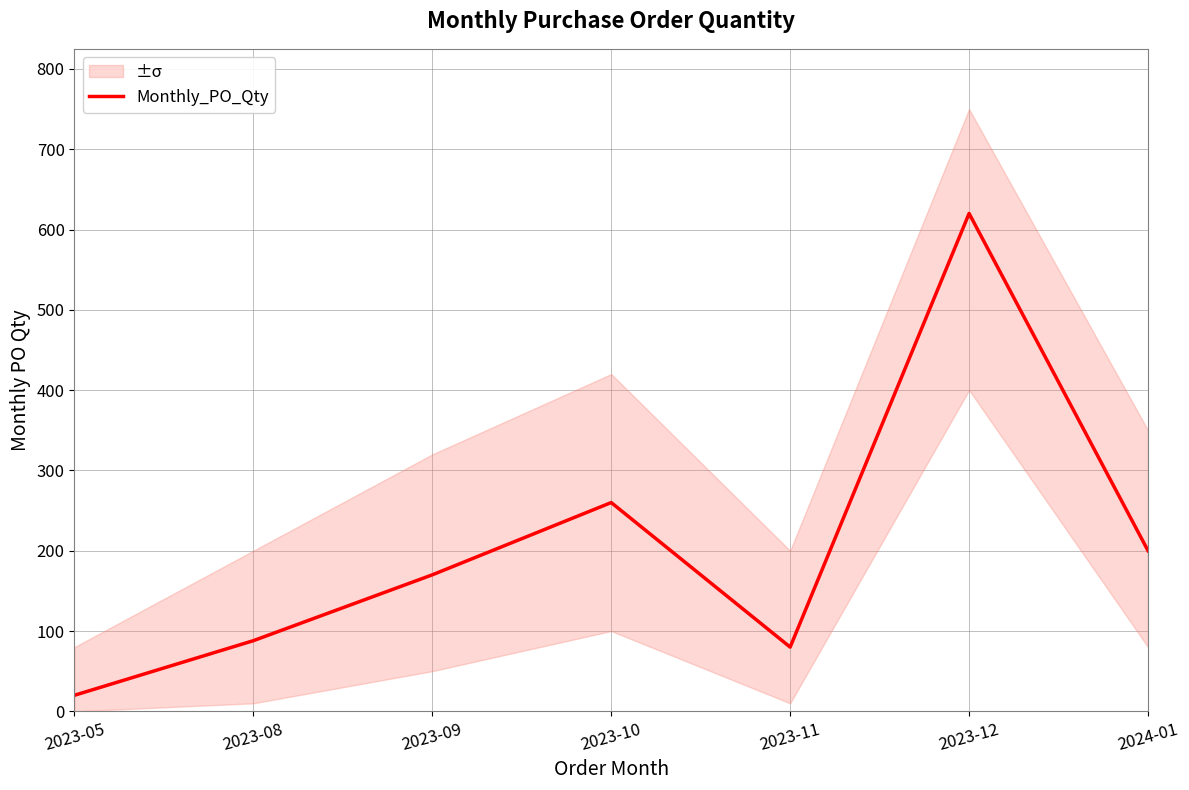

What is the maximum value shown in the chart?

620